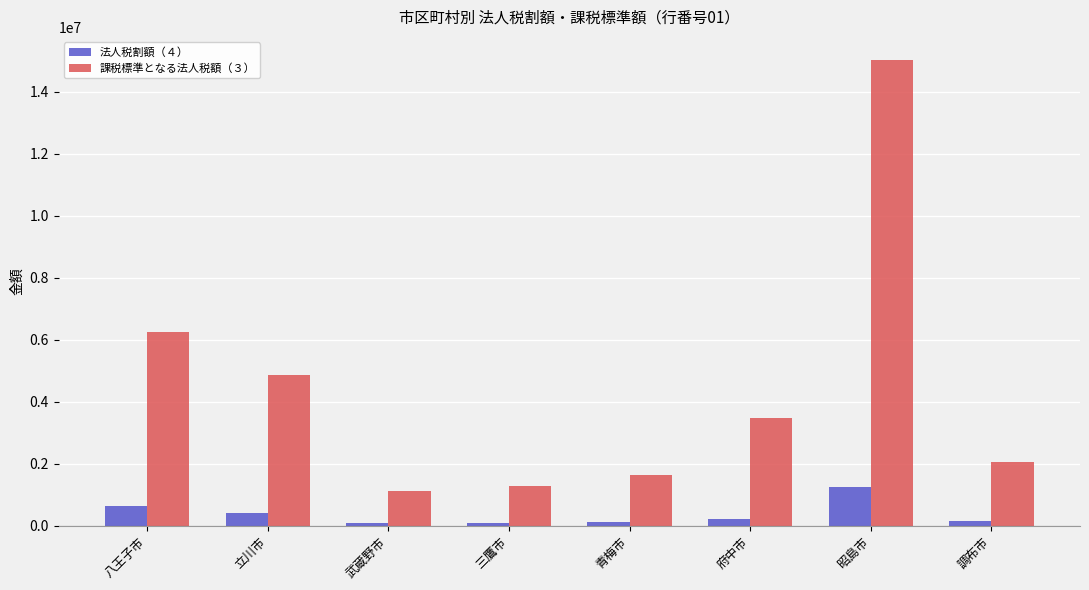

What are all the series names shown in the legend?

法人税割額（４）, 課税標準となる法人税額（３）